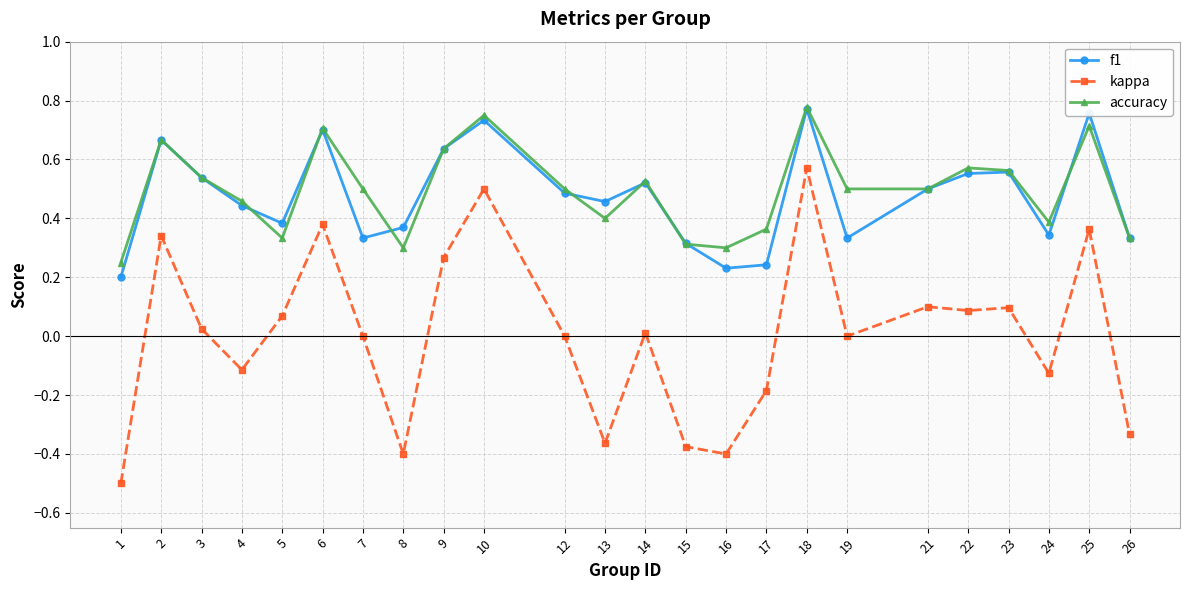

Which label corresponds to the smallest value in the chart?

1